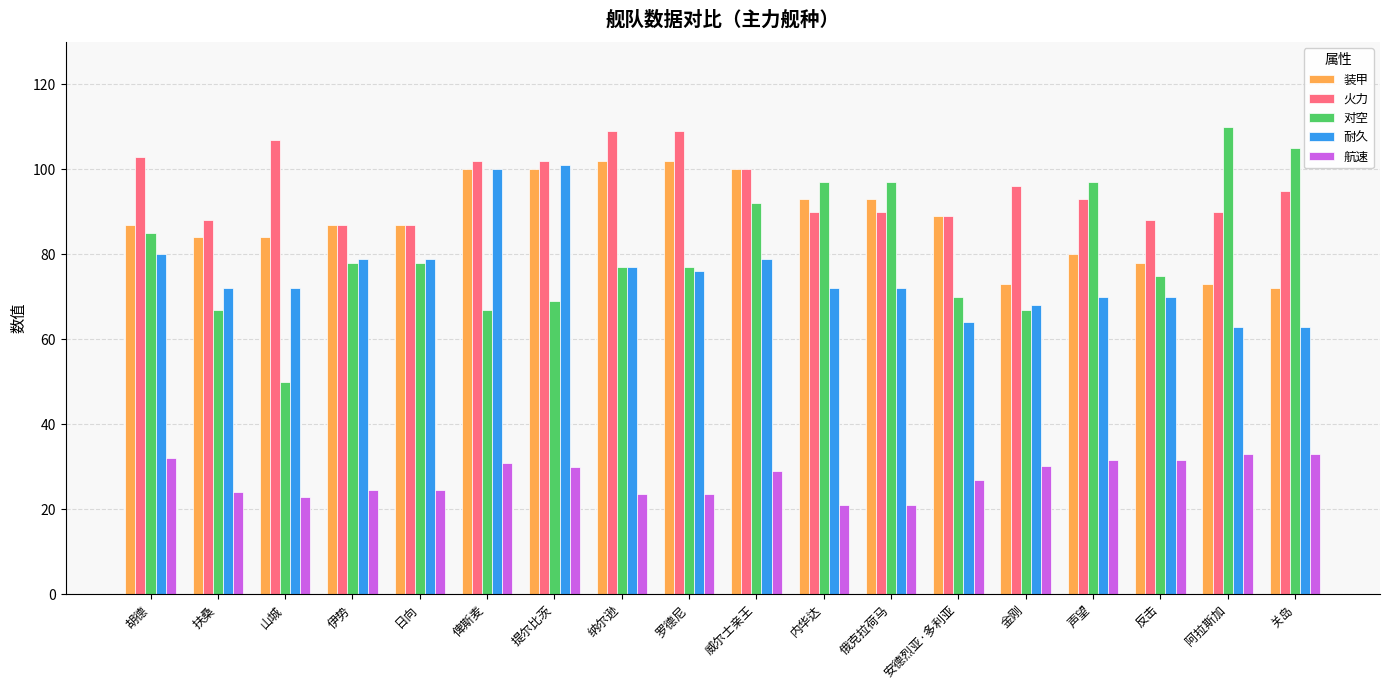

What is the average value of the 装甲 series?

88.0